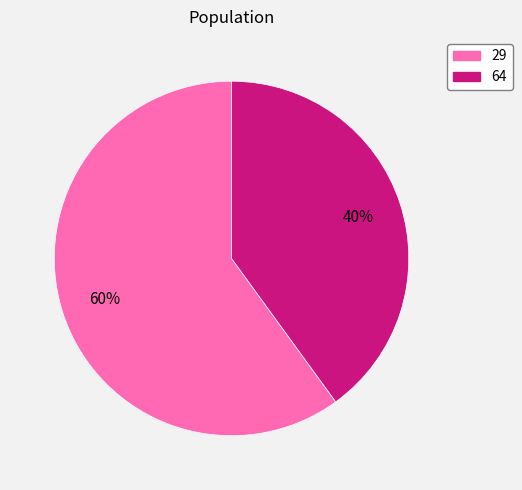

Which slice represents more than half of the pie?

29